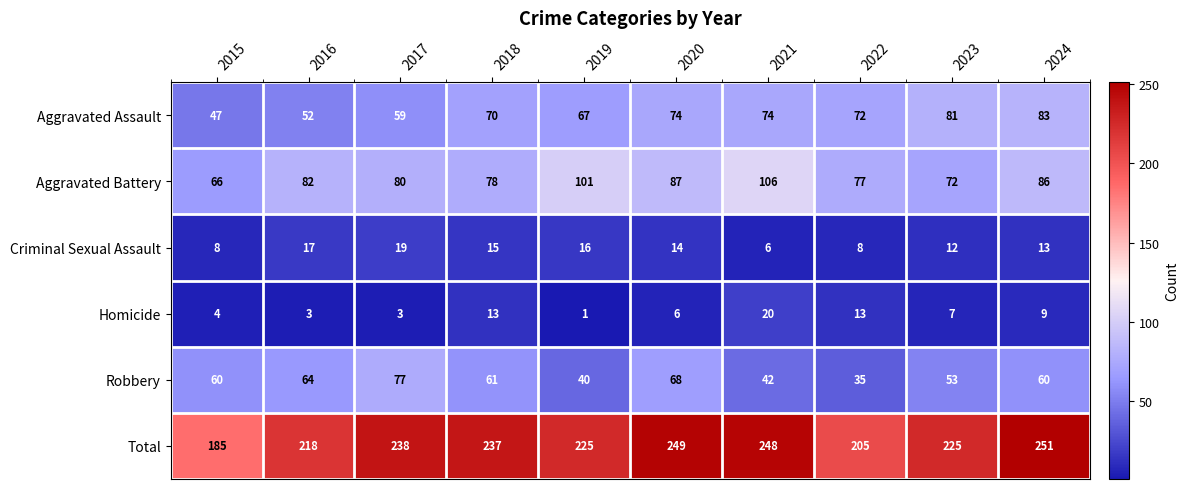

What is the sum of the Robbery values at 2015 and 2019?

100